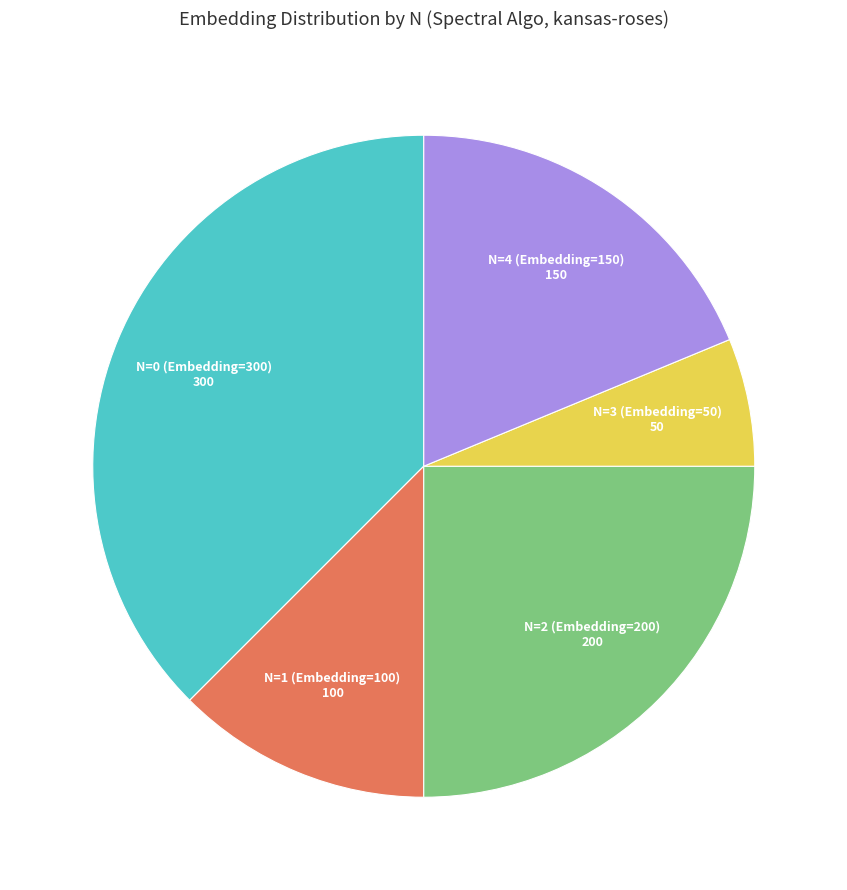

Is it true that N=3 (Embedding=50) is 21% of the pie?

False